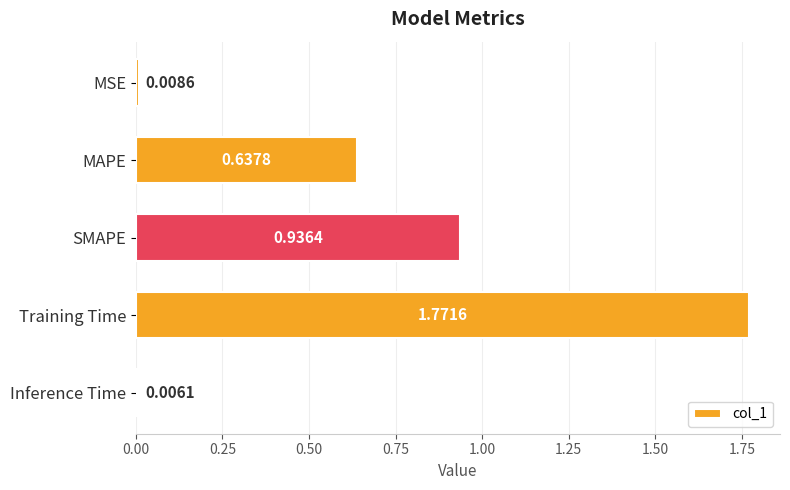

What is the average value?

0.7